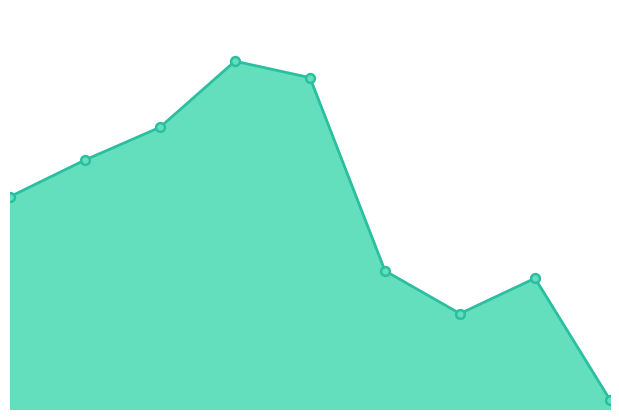

How many lines are shown in the chart?

1